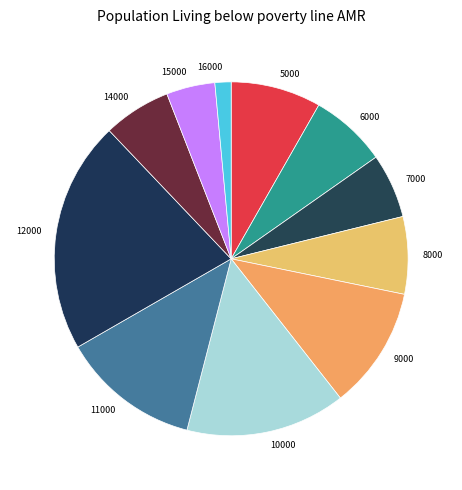

Is 10000 the majority of the pie?

No